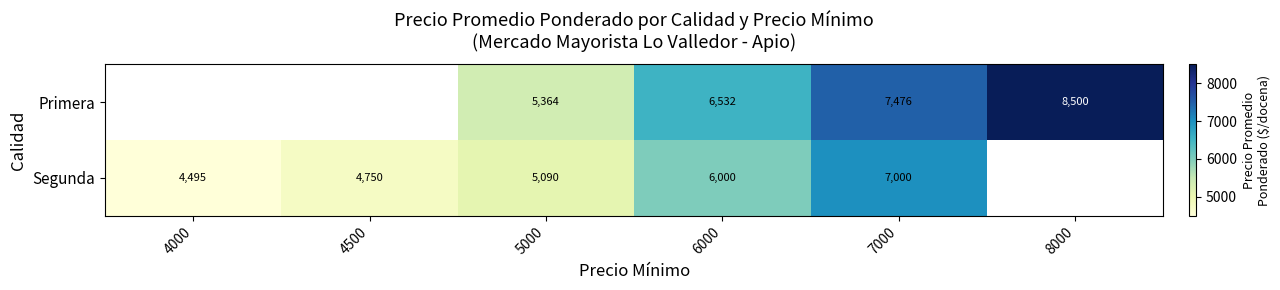

What is the minimum value shown in the chart?

4495.1